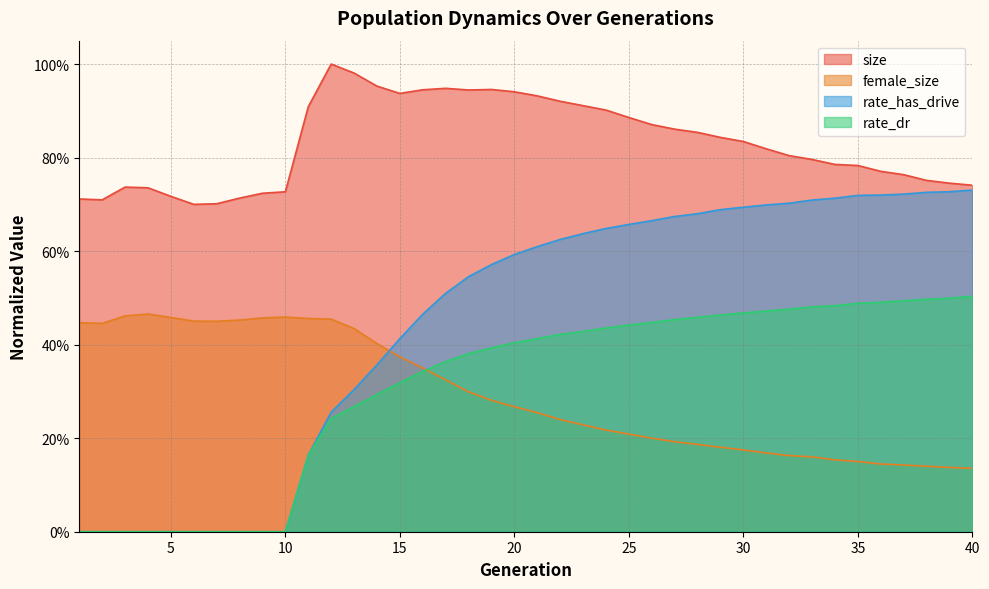

True or false: rate_dr has more than 2 interior local peaks.

False